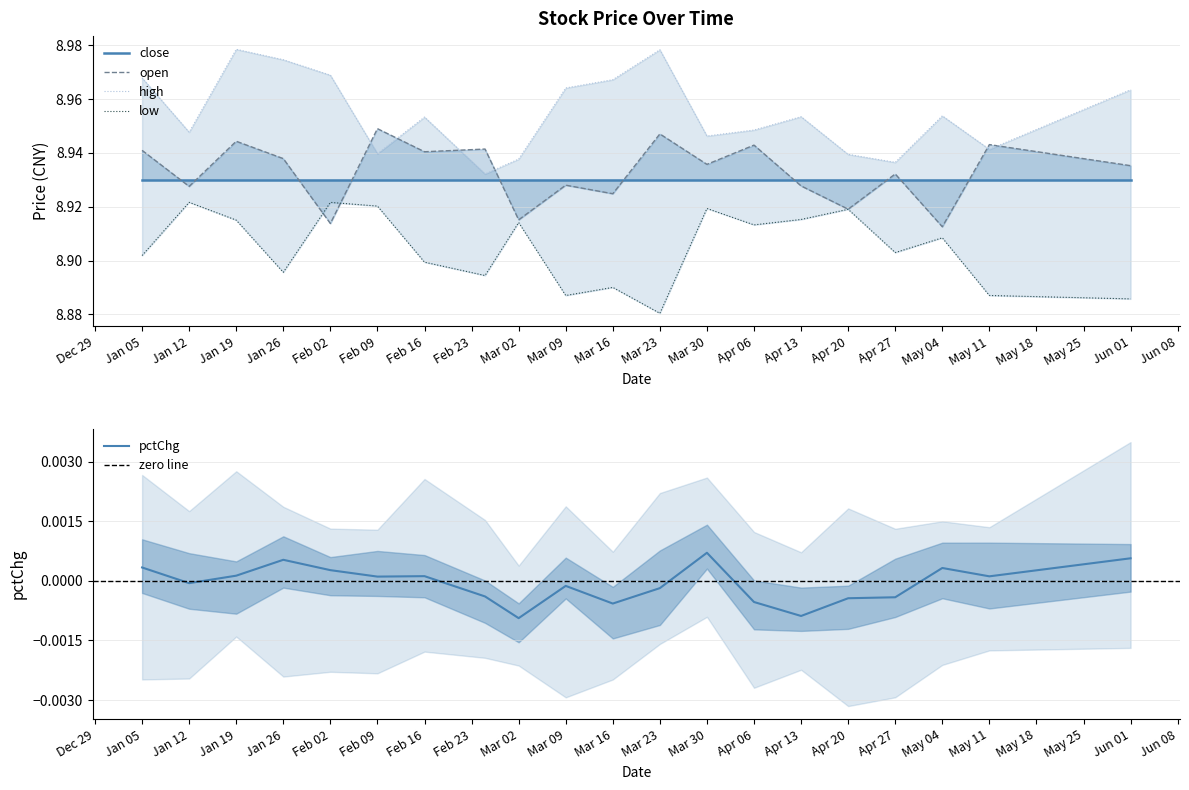

What is the value of the open point at the 10th from the left?

8.9